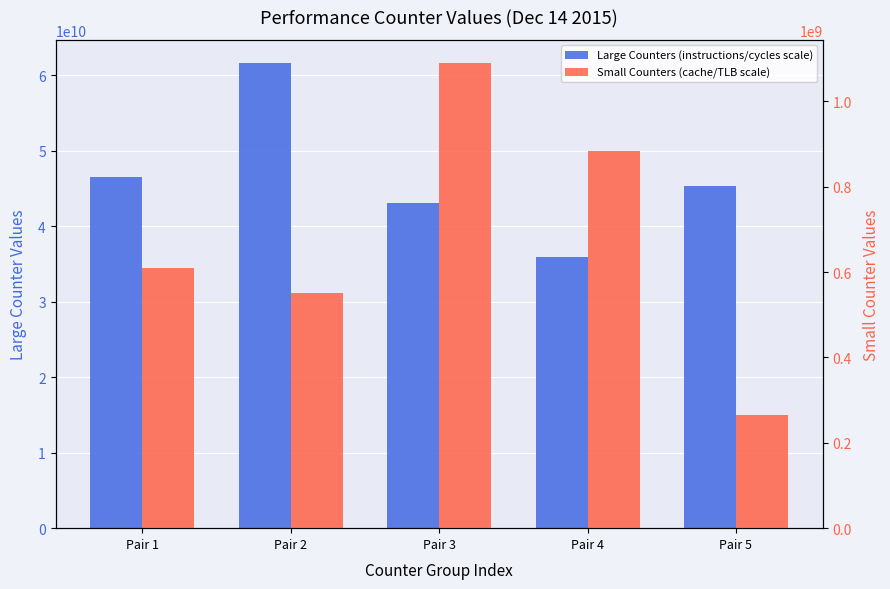

What is the total value across all series at Pair 4?

36764753652